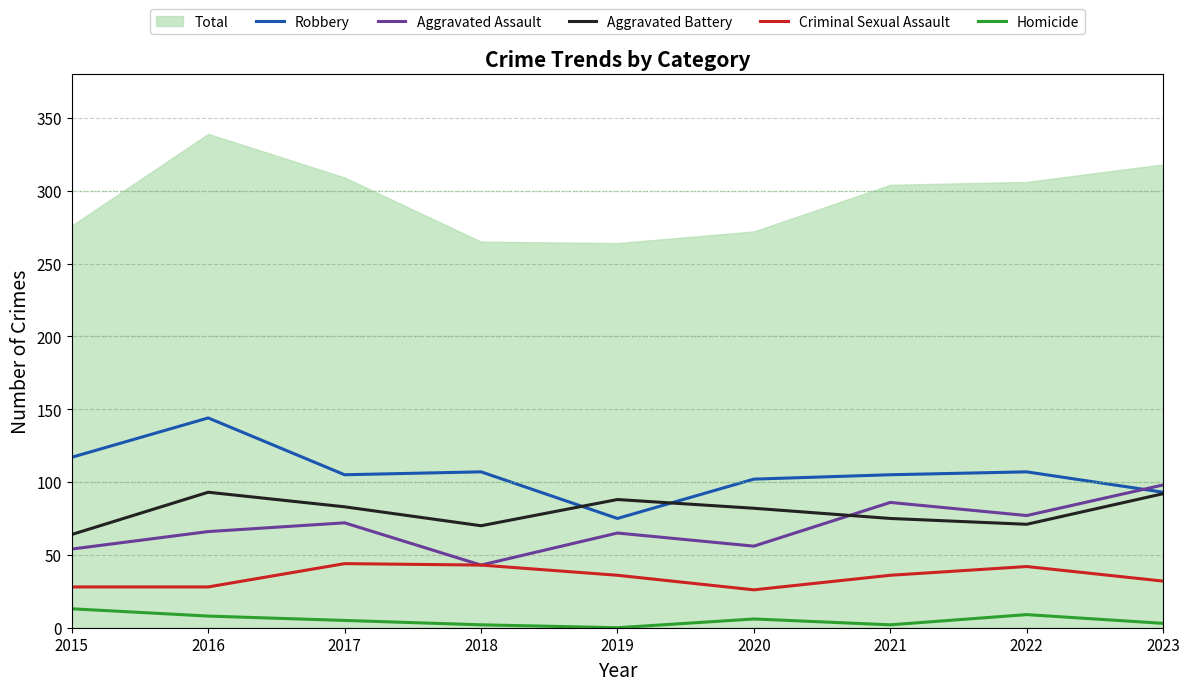

Reading left to right, what are all the values shown in this chart?

Robbery: 2015=117	2016=144	2017=105	2018=107	2019=75	2020=102	2021=105	2022=107	2023=93
Aggravated Assault: 2015=54	2016=66	2017=72	2018=43	2019=65	2020=56	2021=86	2022=77	2023=98
Aggravated Battery: 2015=64	2016=93	2017=83	2018=70	2019=88	2020=82	2021=75	2022=71	2023=92
Criminal Sexual Assault: 2015=28	2016=28	2017=44	2018=43	2019=36	2020=26	2021=36	2022=42	2023=32
Homicide: 2015=13	2016=8	2017=5	2018=2	2019=0	2020=6	2021=2	2022=9	2023=3